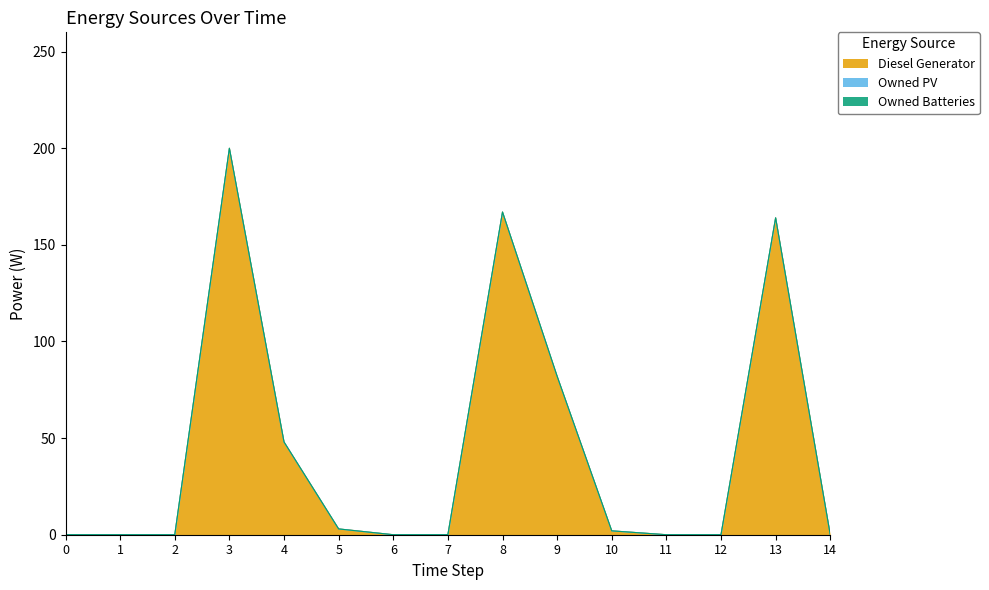

Which series changed the most between 1 and 13?

Diesel Generator